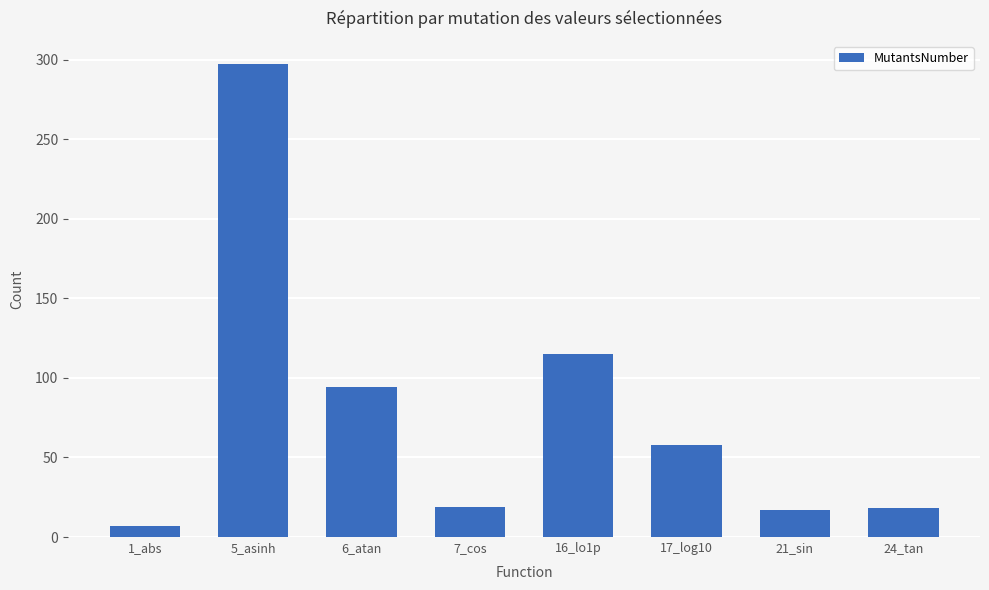

What is the greatest value displayed?

297